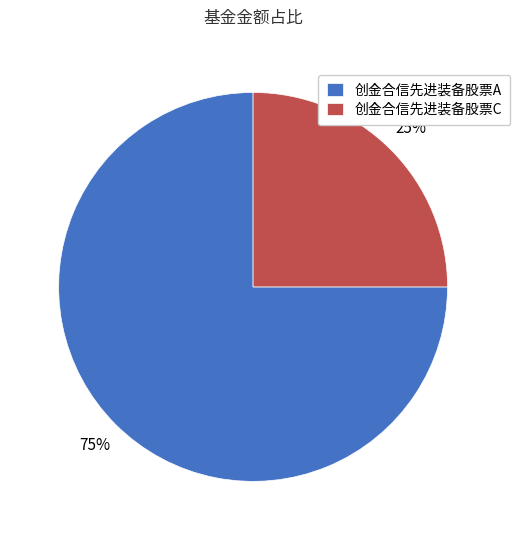

What percentage is the 创金合信先进装备股票A slice, to the nearest percent?

75%